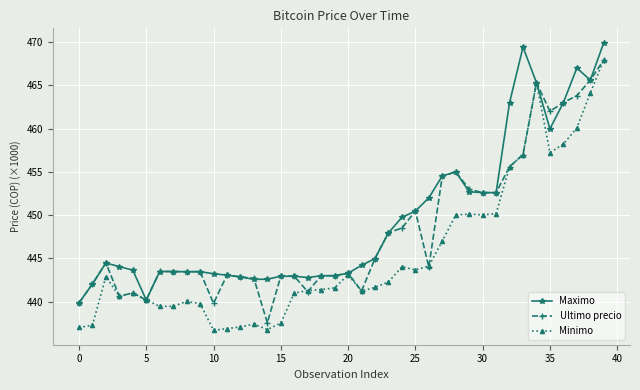

Rank the series by their average value, from lowest to highest.

Minimo, Ultimo precio, Maximo